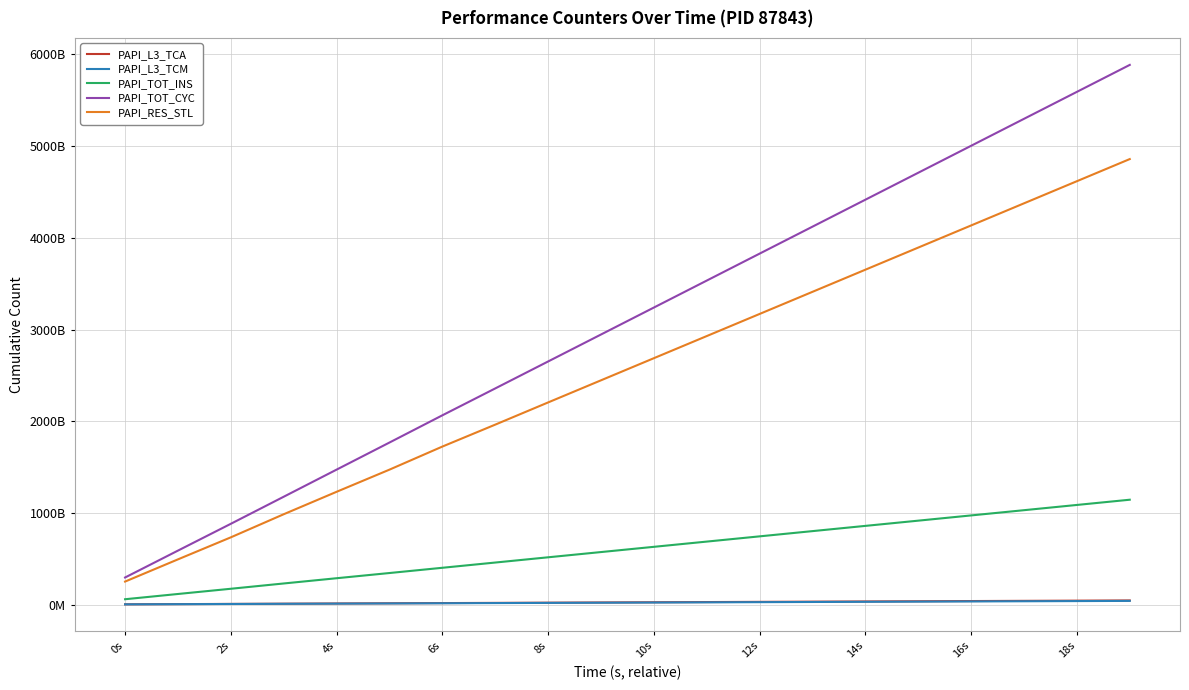

True or false: PAPI_TOT_INS and PAPI_L3_TCA intersect in this chart.

False